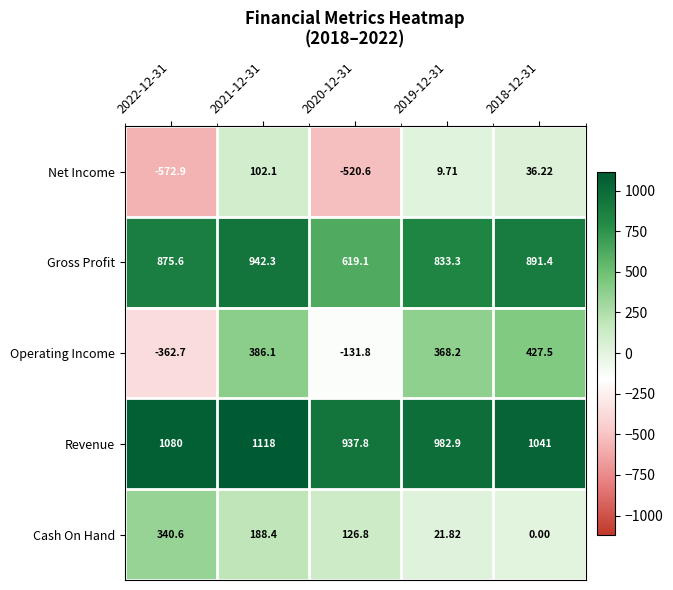

Which series changed the most between 2021-12-31 and 2018-12-31?

Cash On Hand